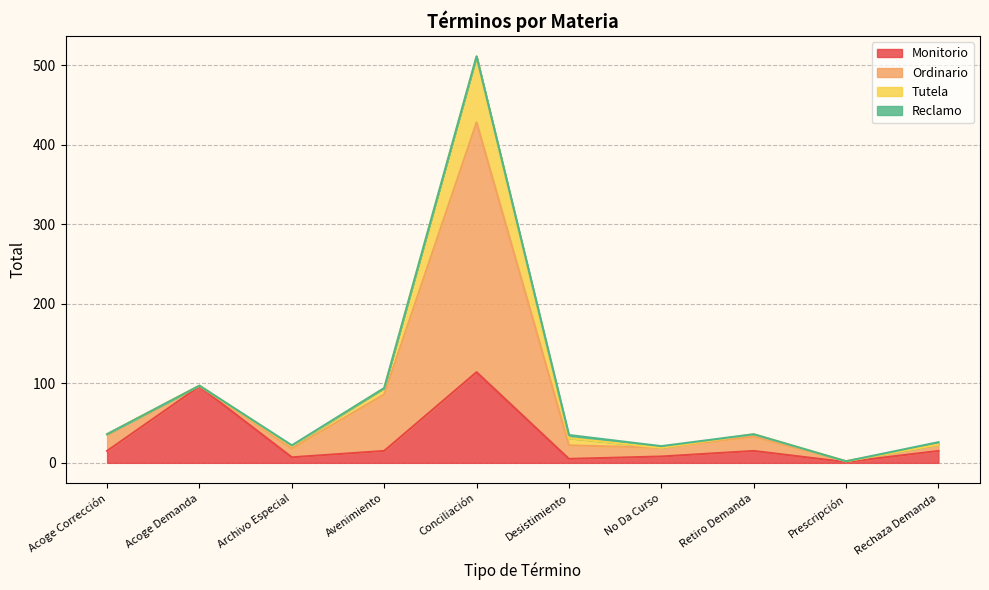

What is the value of the Monitorio point at the 1st from the left?

15